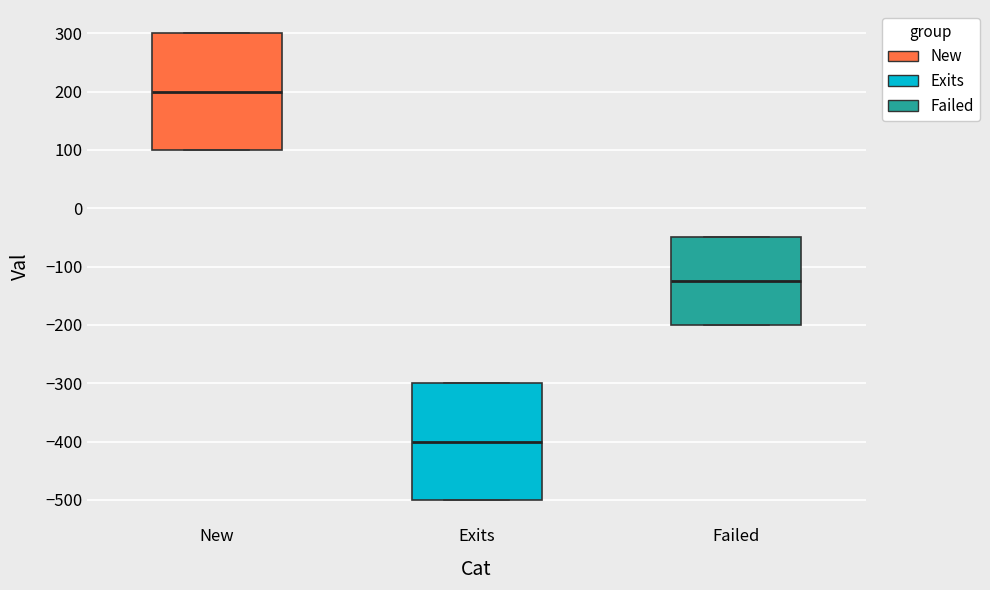

Which box's median line is the highest?

New